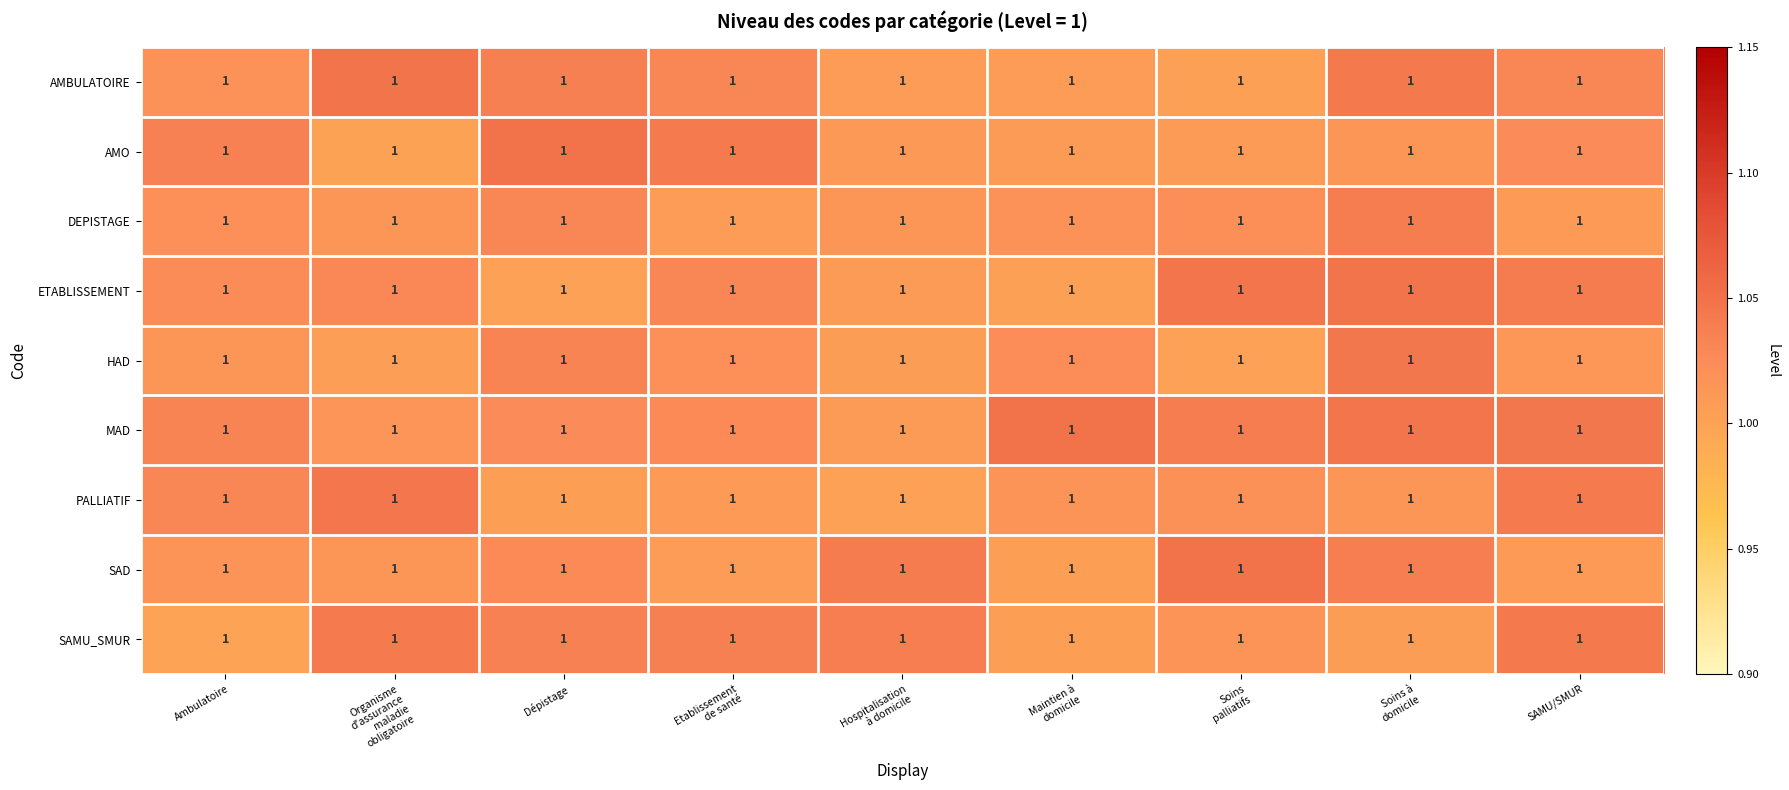

What is the total value across all series at Soins à
domicile?

9.3